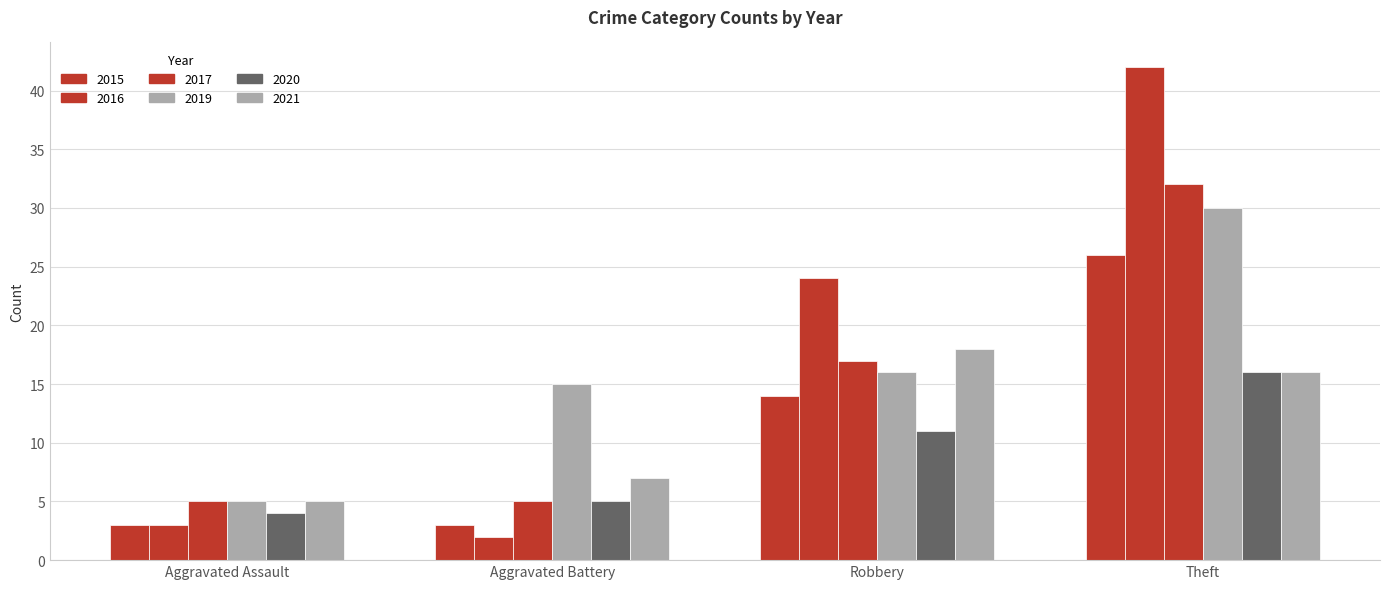

Does the chart contain stacked bars?

No